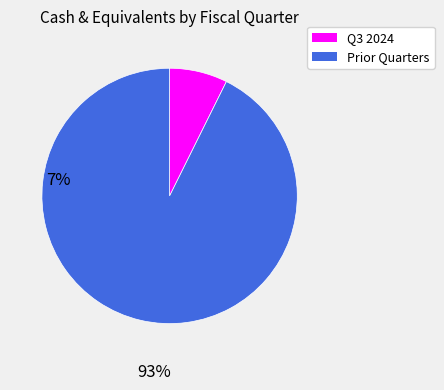

Is there a majority slice in this chart?

Yes